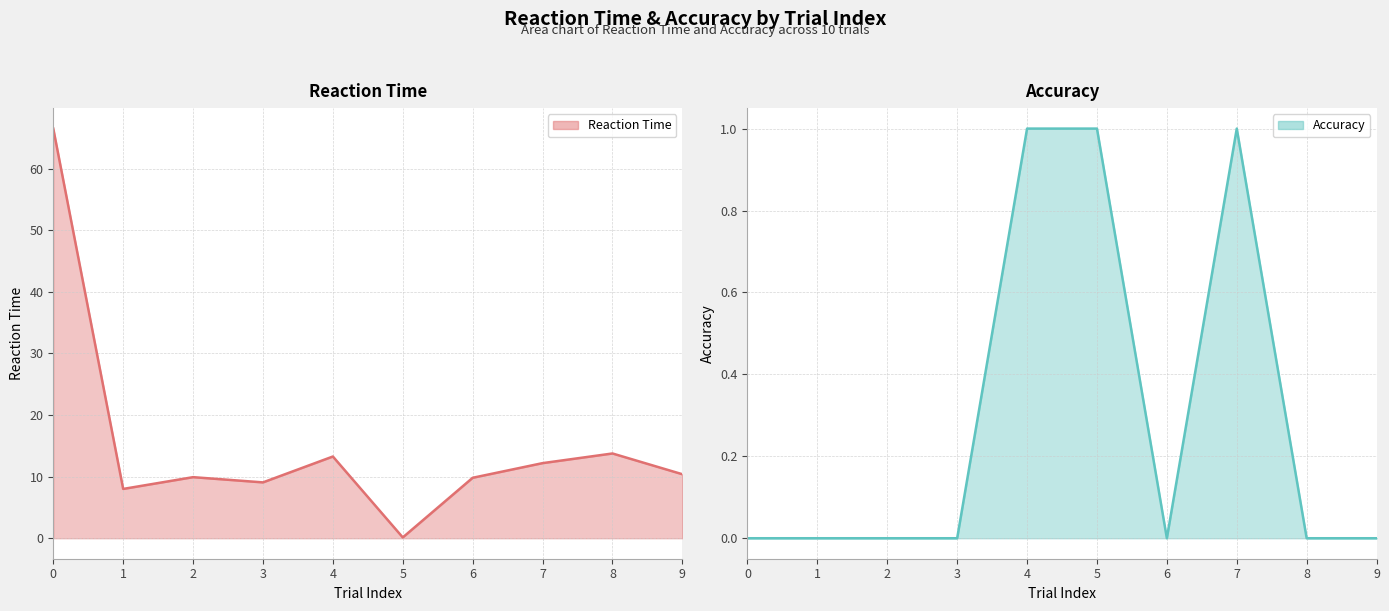

Which category has the lowest value in the Reaction Time series?

5